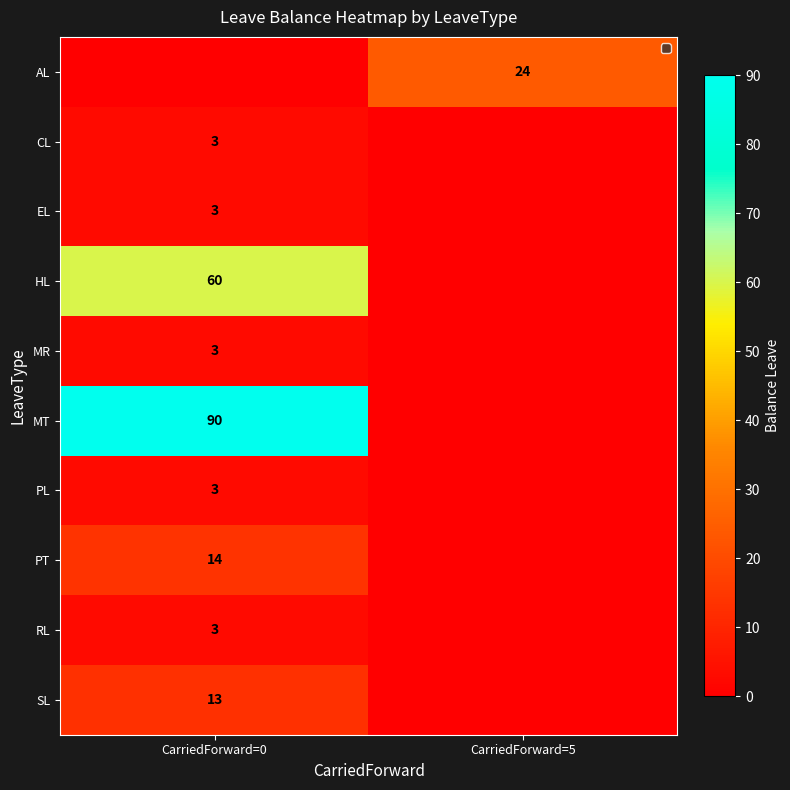

True or false: MR has a value of 1 at CarriedForward=0.

False